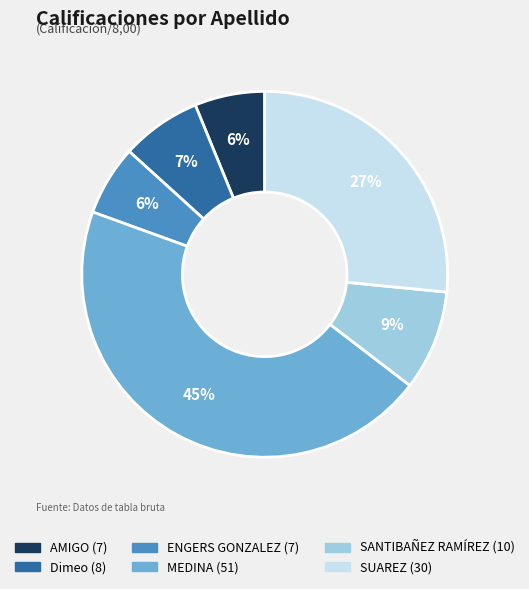

Is there any slice that represents more than half of the pie?

No